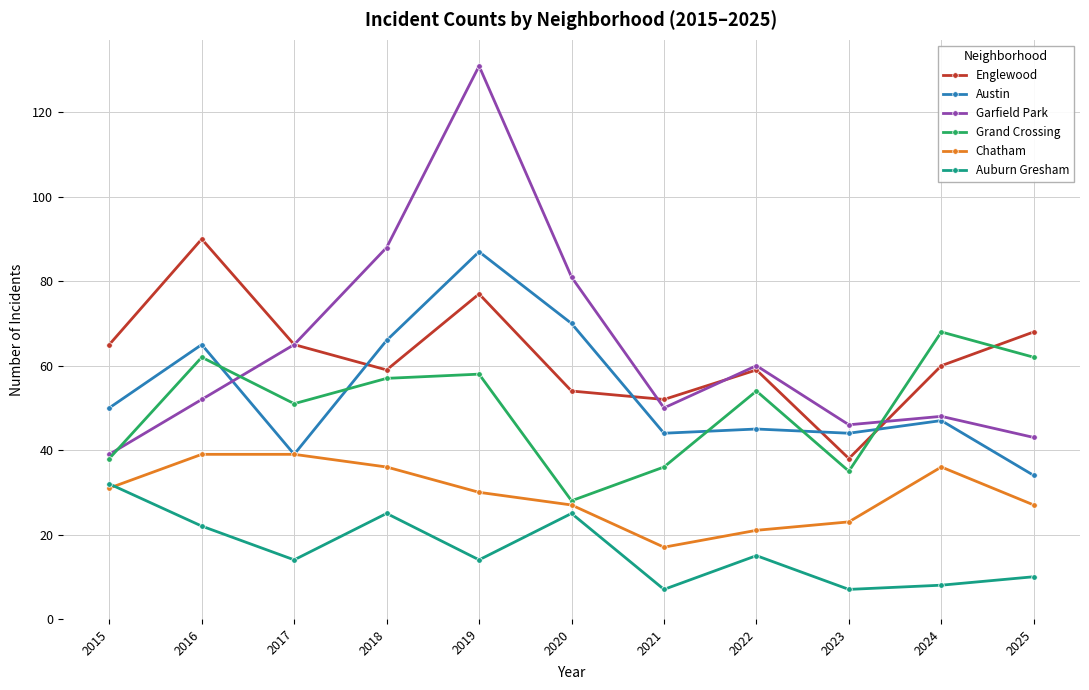

What is the smallest value displayed?

7